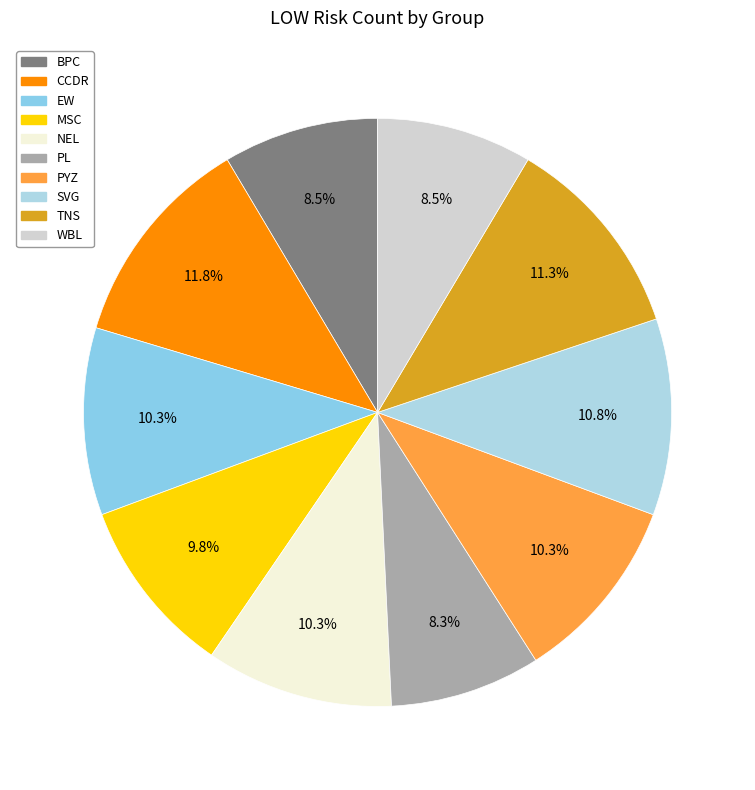

How many segments does this pie chart have?

10